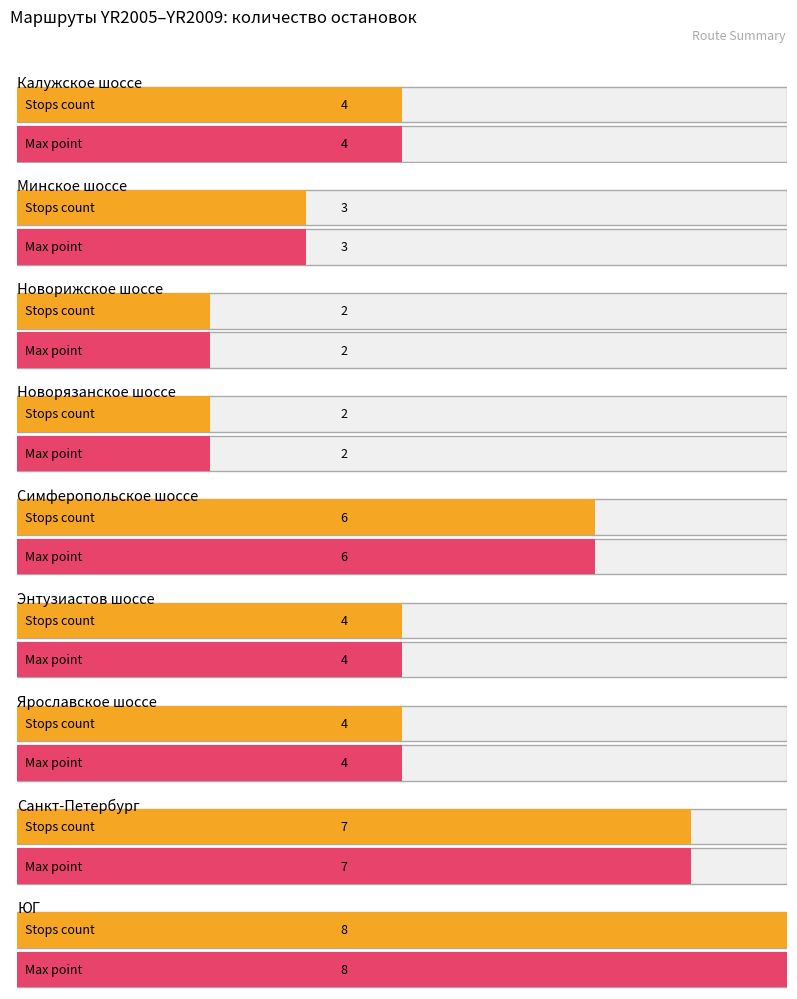

Where is the data nearest to the value 5?

Калужское шоссе